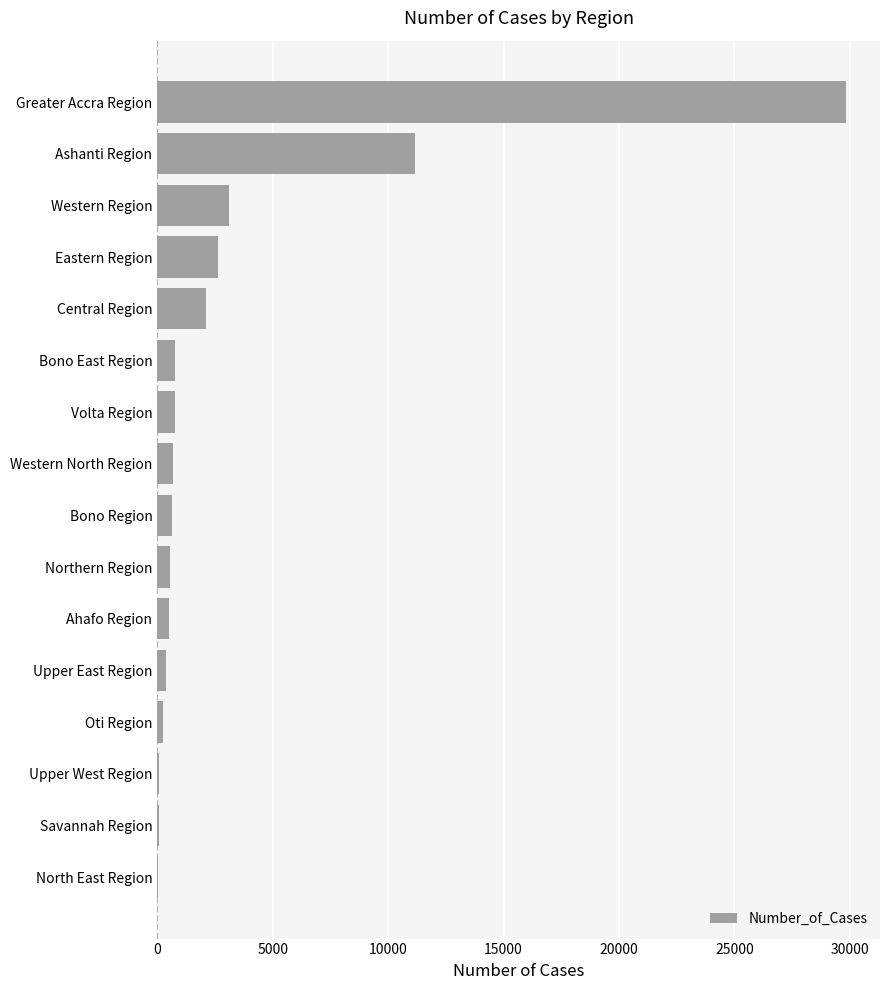

What is the change in value from Bono Region to Greater Accra Region?

+29181